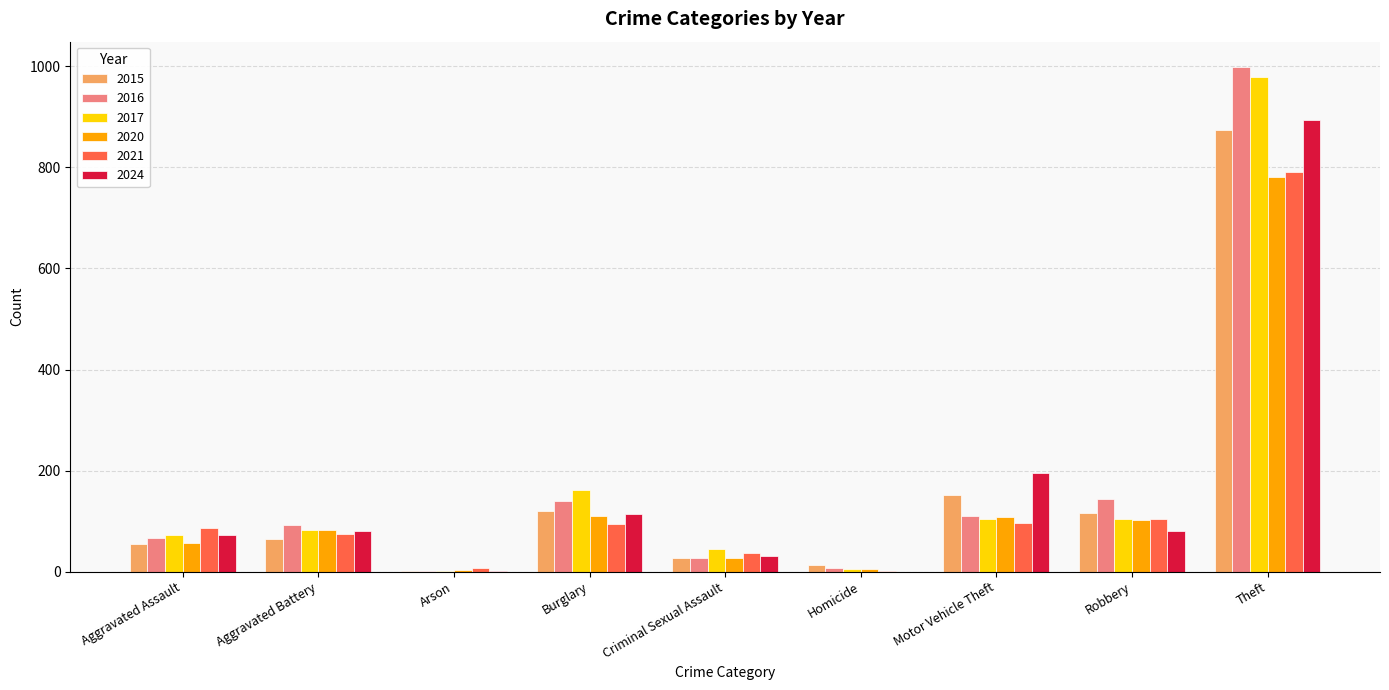

The 2020 series shows 782 at Theft. True or false?

True